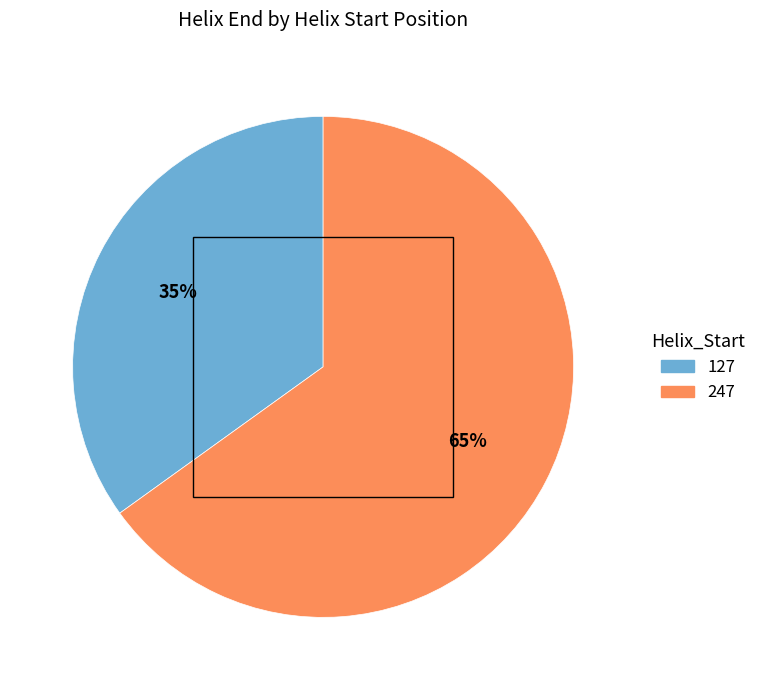

Is there any slice that represents more than half of the pie?

Yes